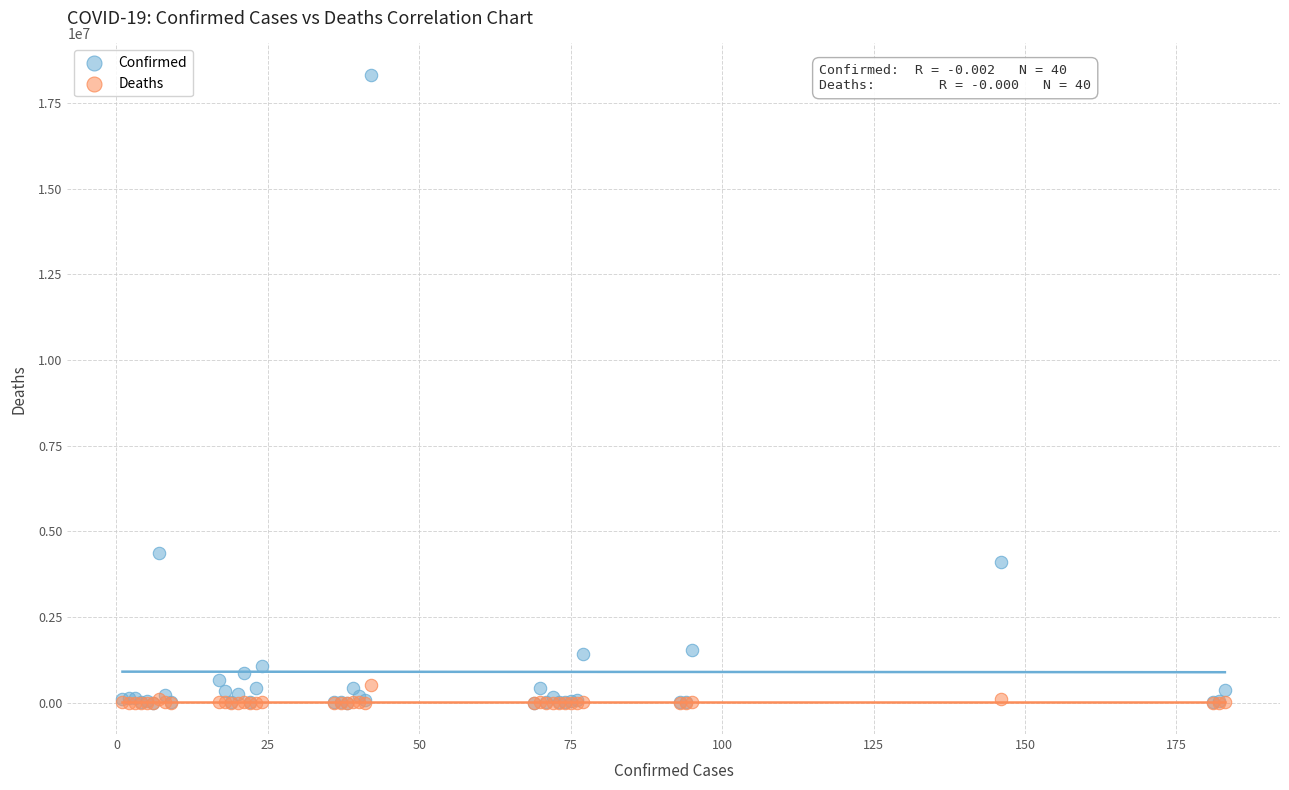

Which series has the largest Y range (max minus min)?

Confirmed